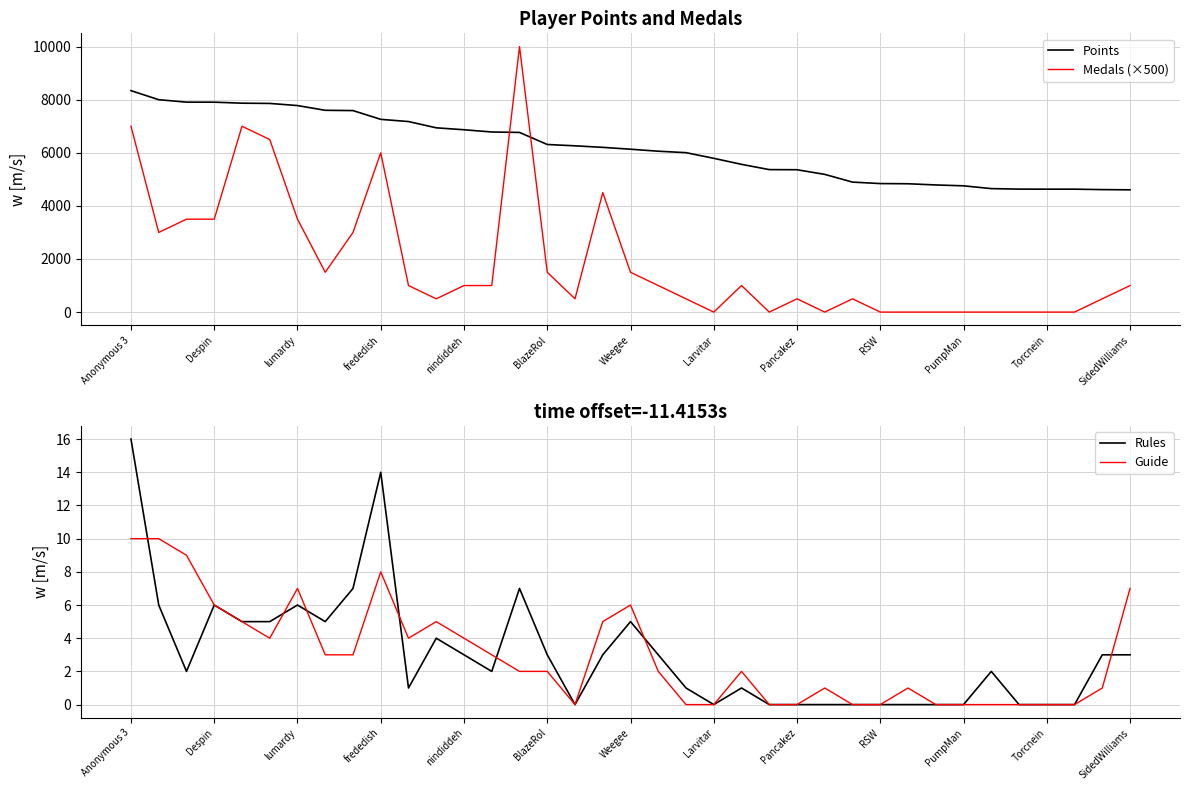

At which category is the sum across all series the highest?

14